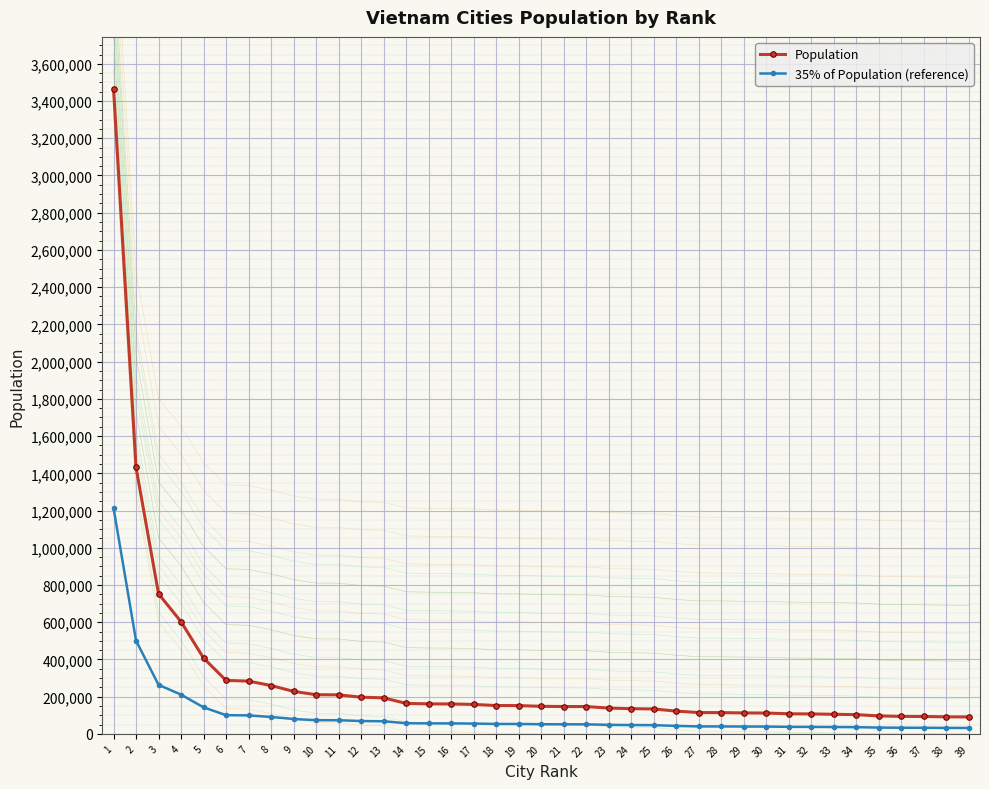

At which label does 35% of Population (reference) first exceed 51823?

1